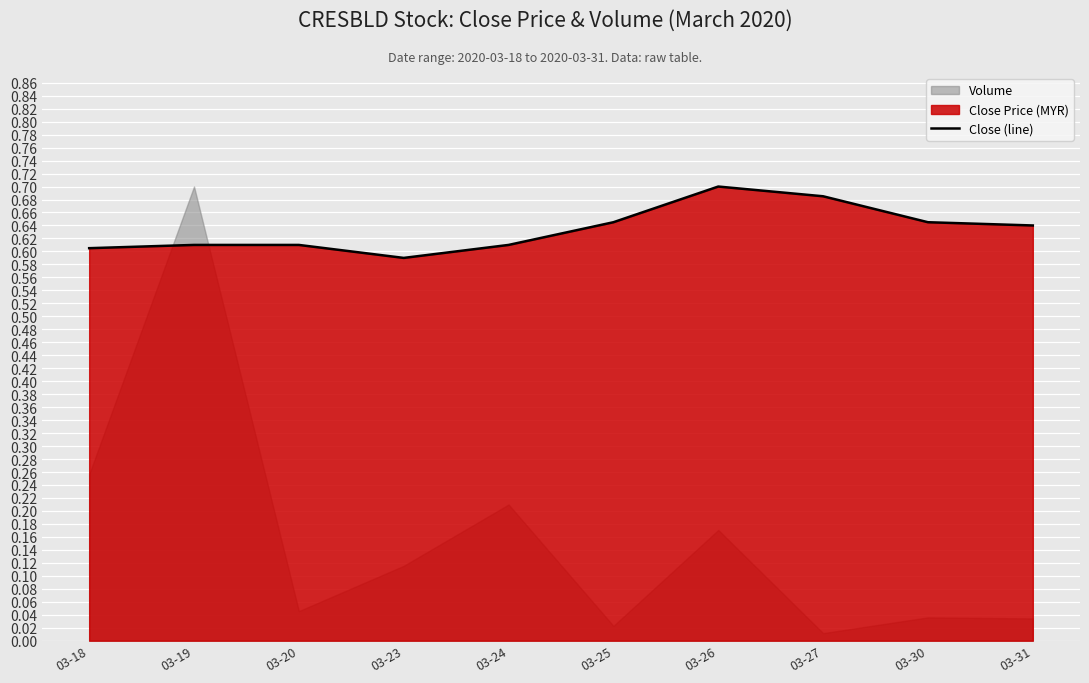

Reading left to right, what are all the values shown in this chart?

03-18=0.6	03-19=0.6	03-20=0.6	03-23=0.6	03-24=0.6	03-25=0.6	03-26=0.7	03-27=0.7	03-30=0.6	03-31=0.6